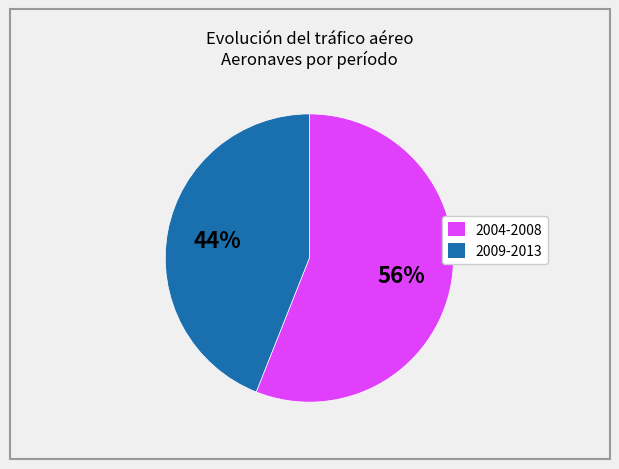

To the nearest percent, what is the average slice percentage?

50%